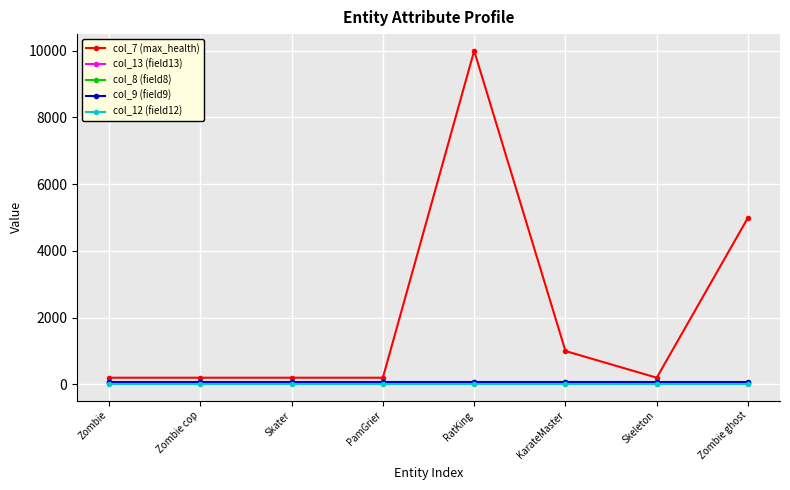

Which series has the widest spread of values?

col_7 (max_health)